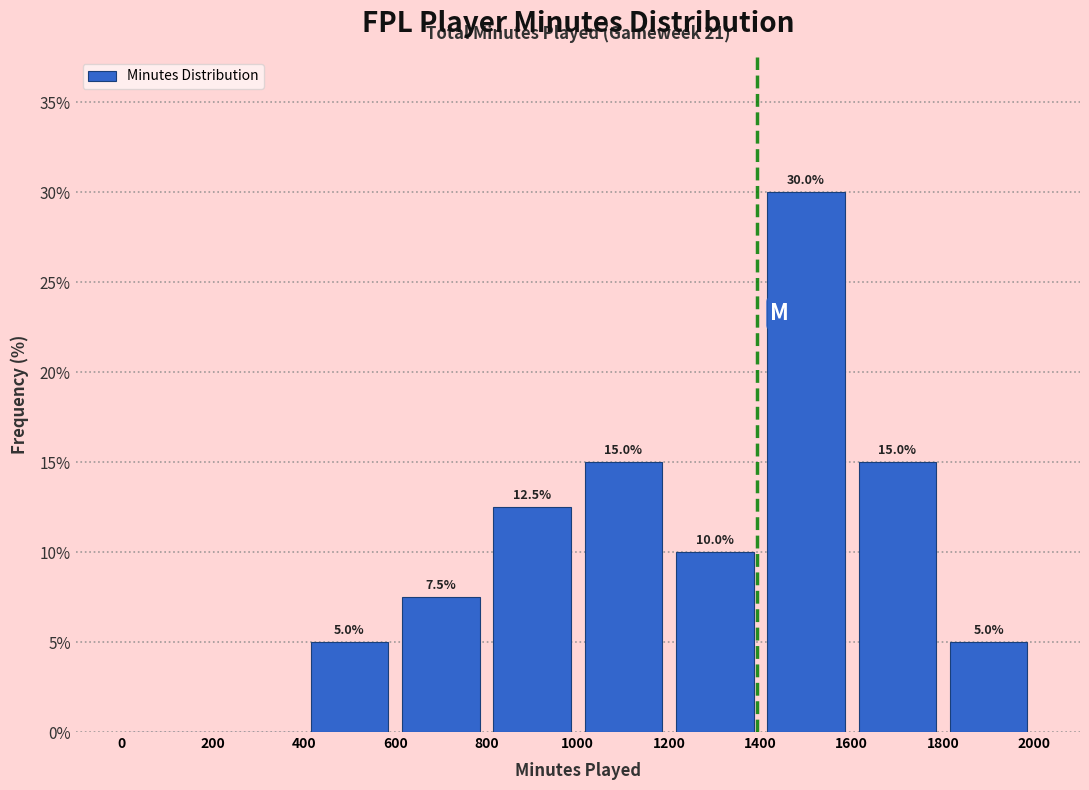

Over which range of the x-axis is the bar tallest?

1400 to 1600